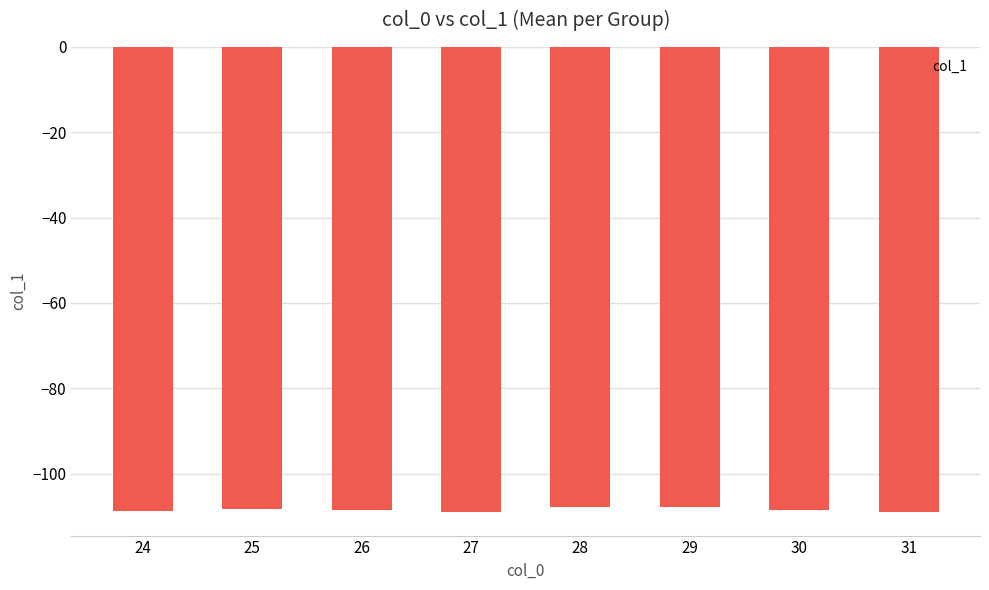

Between 29 and 27, which is larger?

29